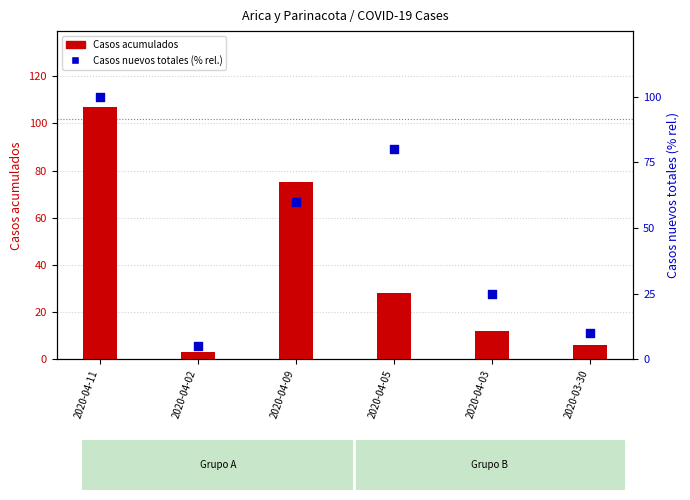

At which category is the sum across all series the highest?

2020-04-11